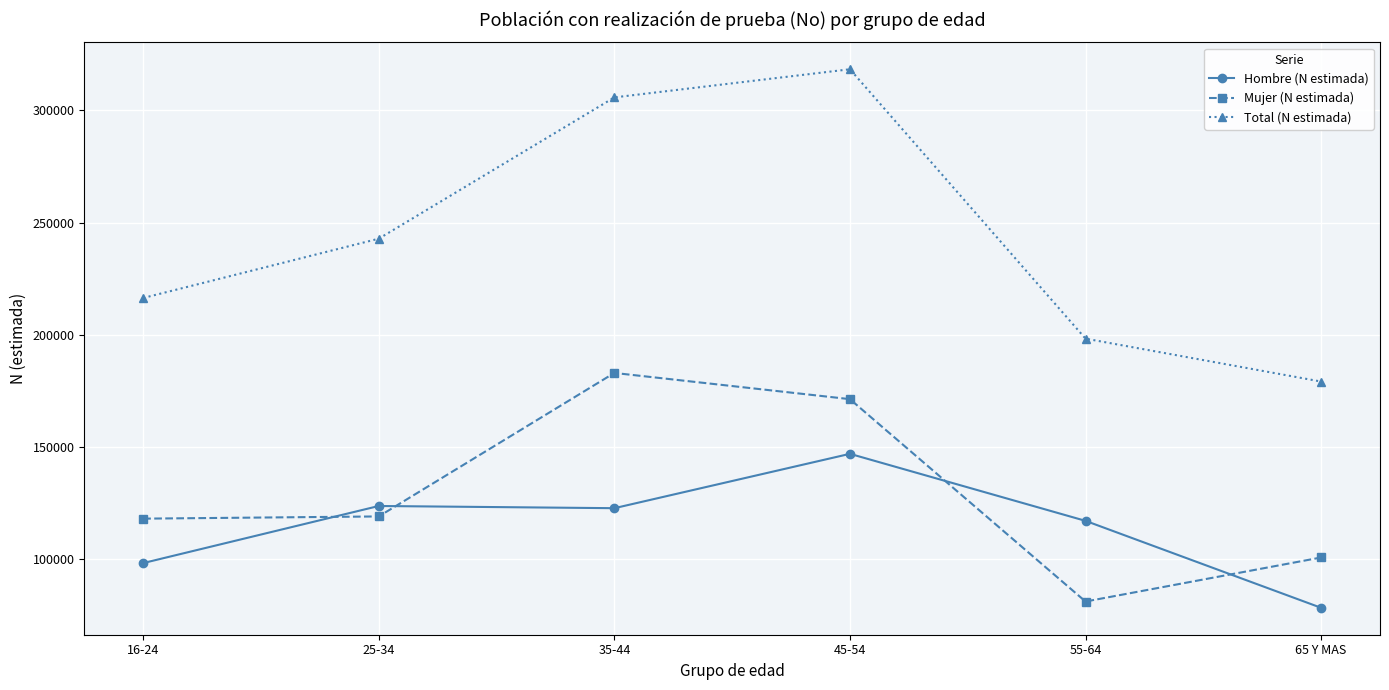

How many intersections are there between Mujer (N estimada) and Hombre (N estimada)?

4